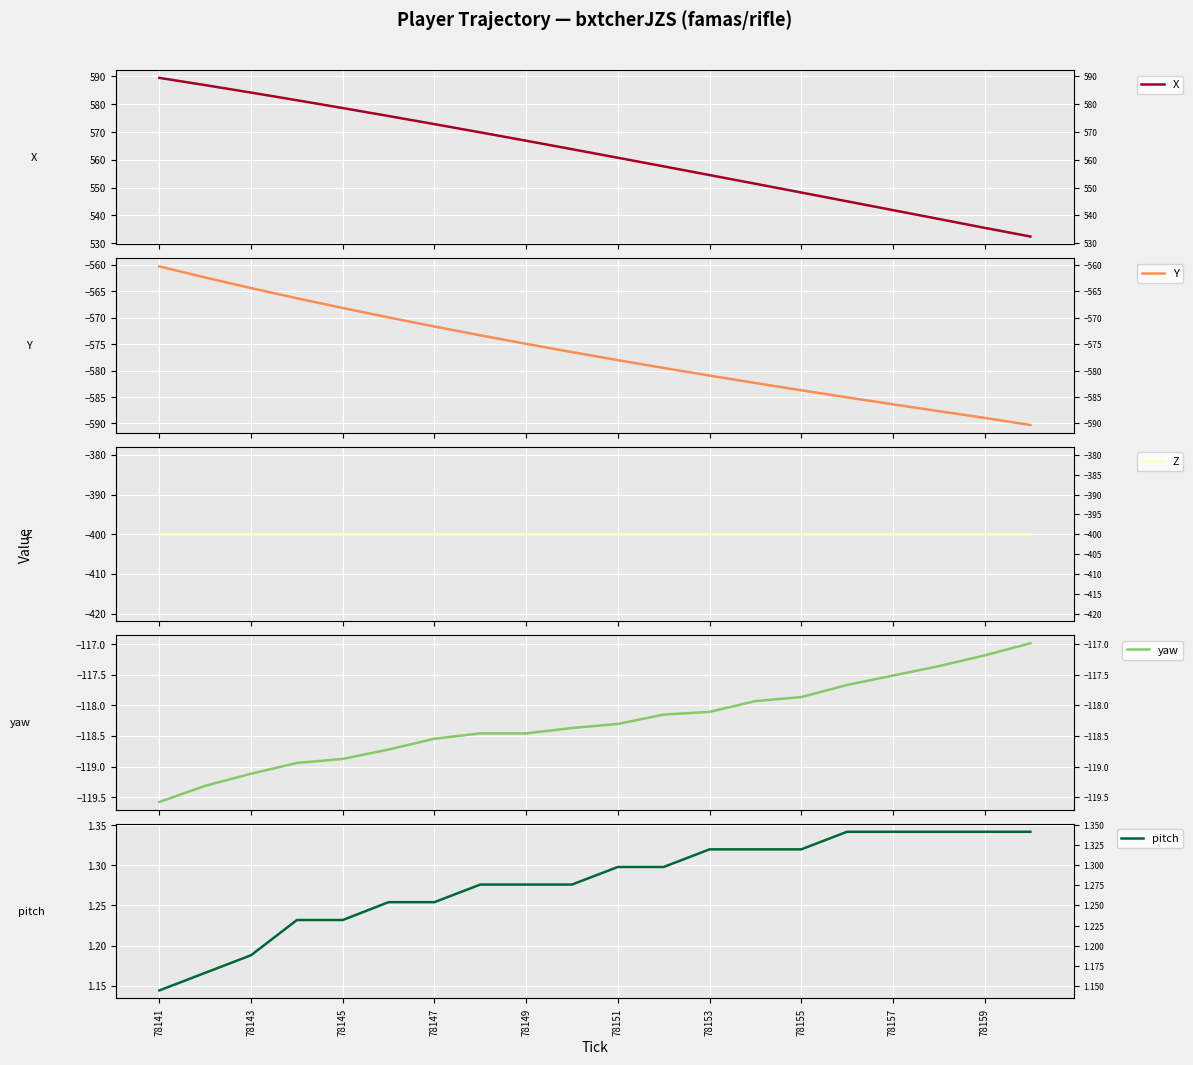

Is this an area chart (filled region under the line)?

No